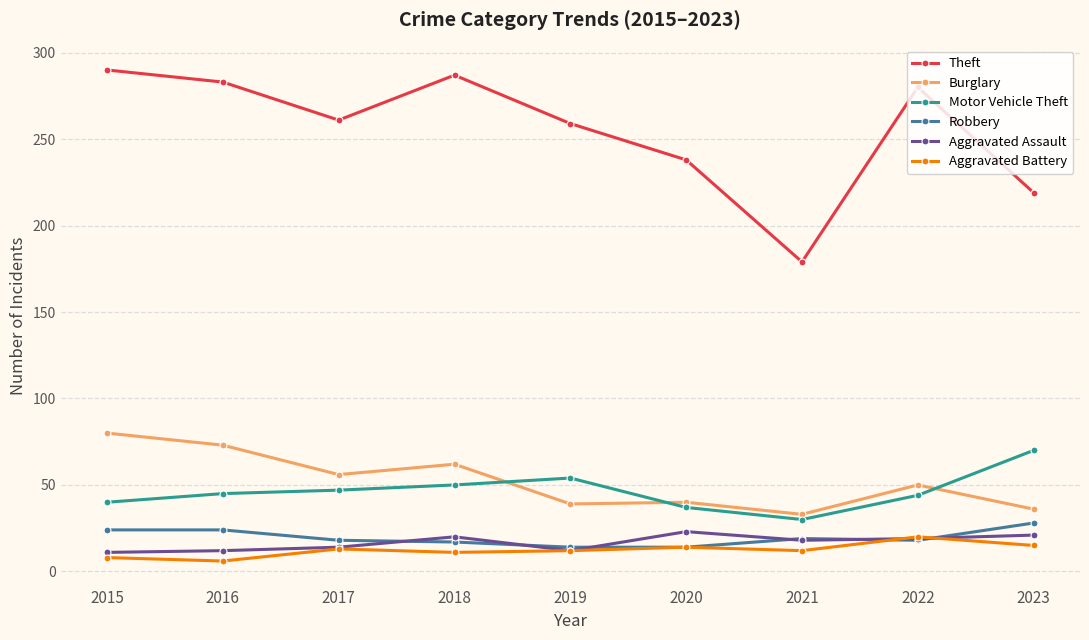

What is the total value across all series at 2023?

389